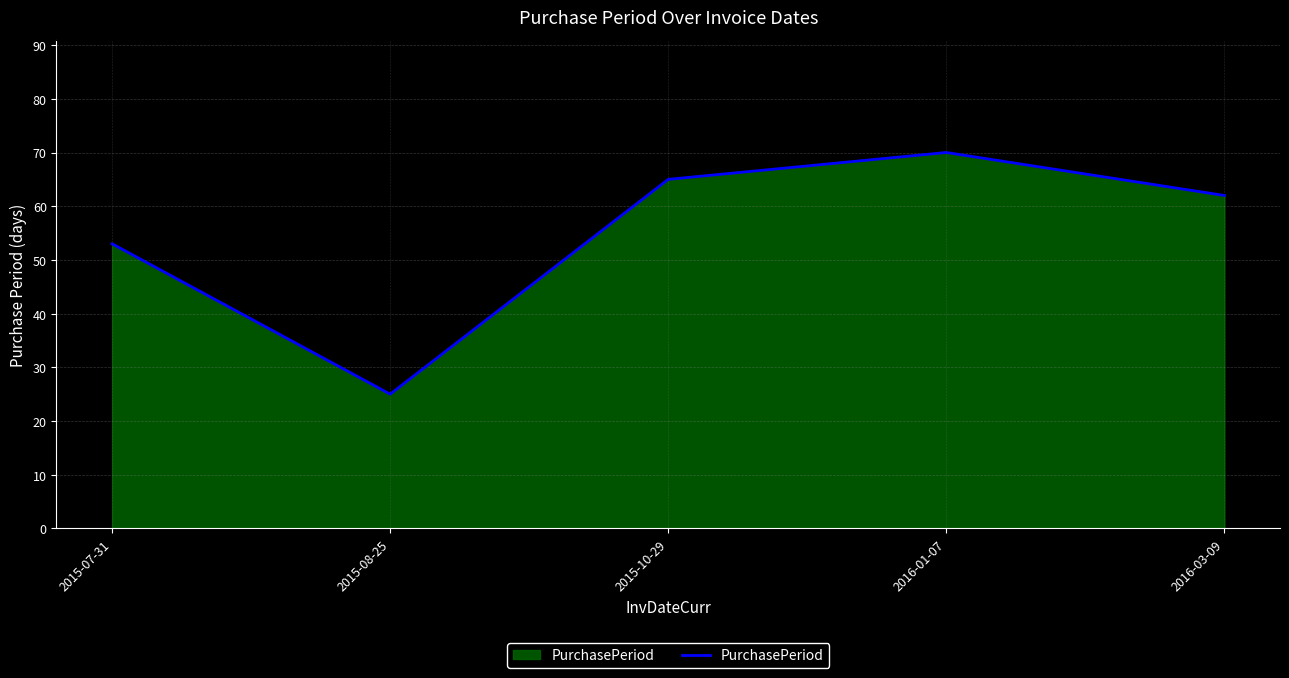

Reading right to left, what are all the values shown in this chart?

62	70	65	25	53